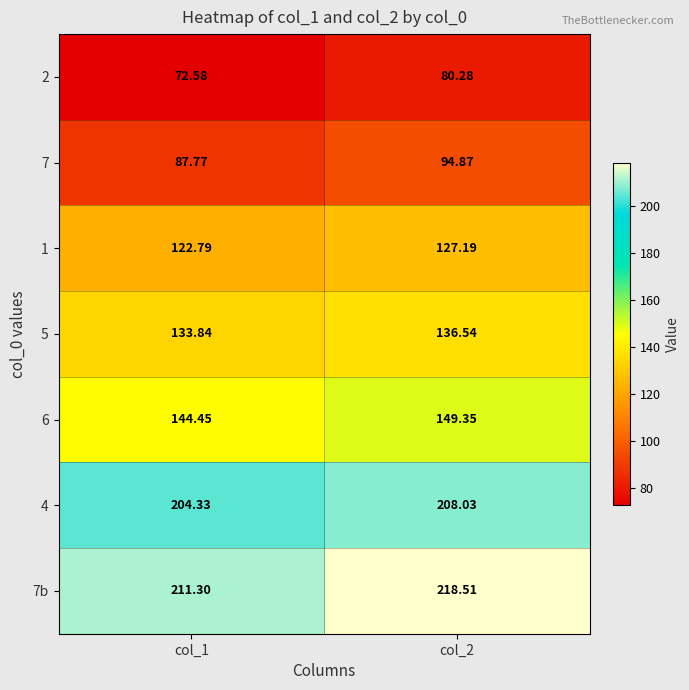

At col_1, list the series in order from smallest to largest.

2, 7, 1, 5, 6, 4, 7b